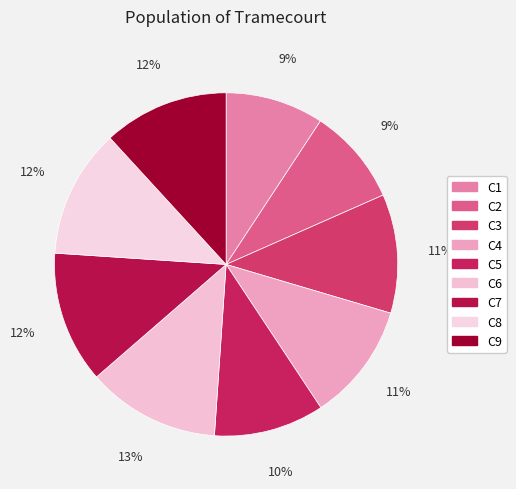

Rank the categories by value from lowest to highest.

C2, C1, C5, C4, C3, C9, C8, C7, C6